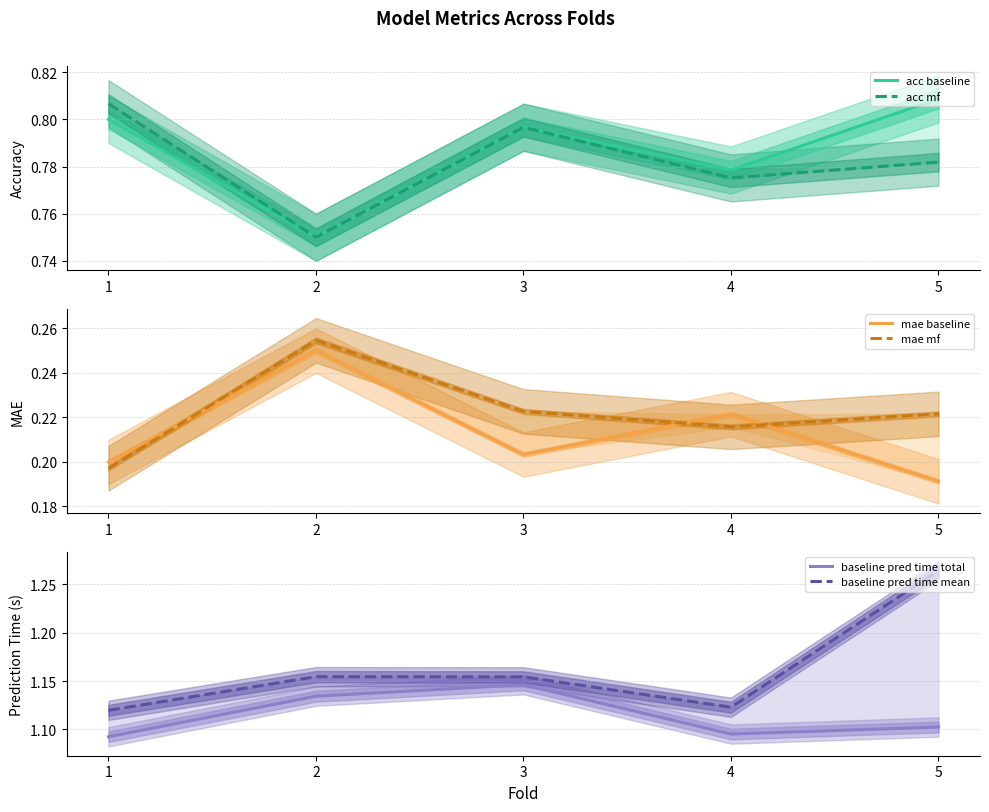

True or false: acc mf has a value of 0.4 at 5.

False